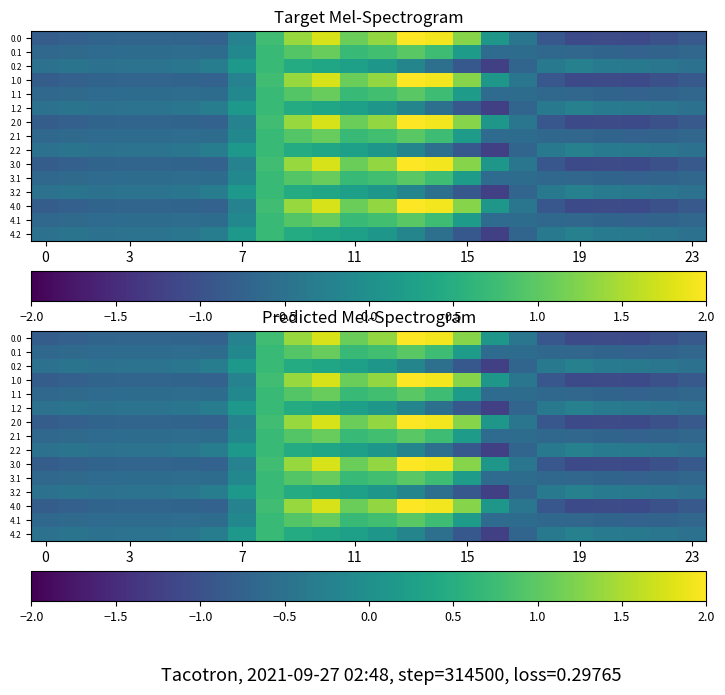

How many negative values does the 4.0 series have?

15